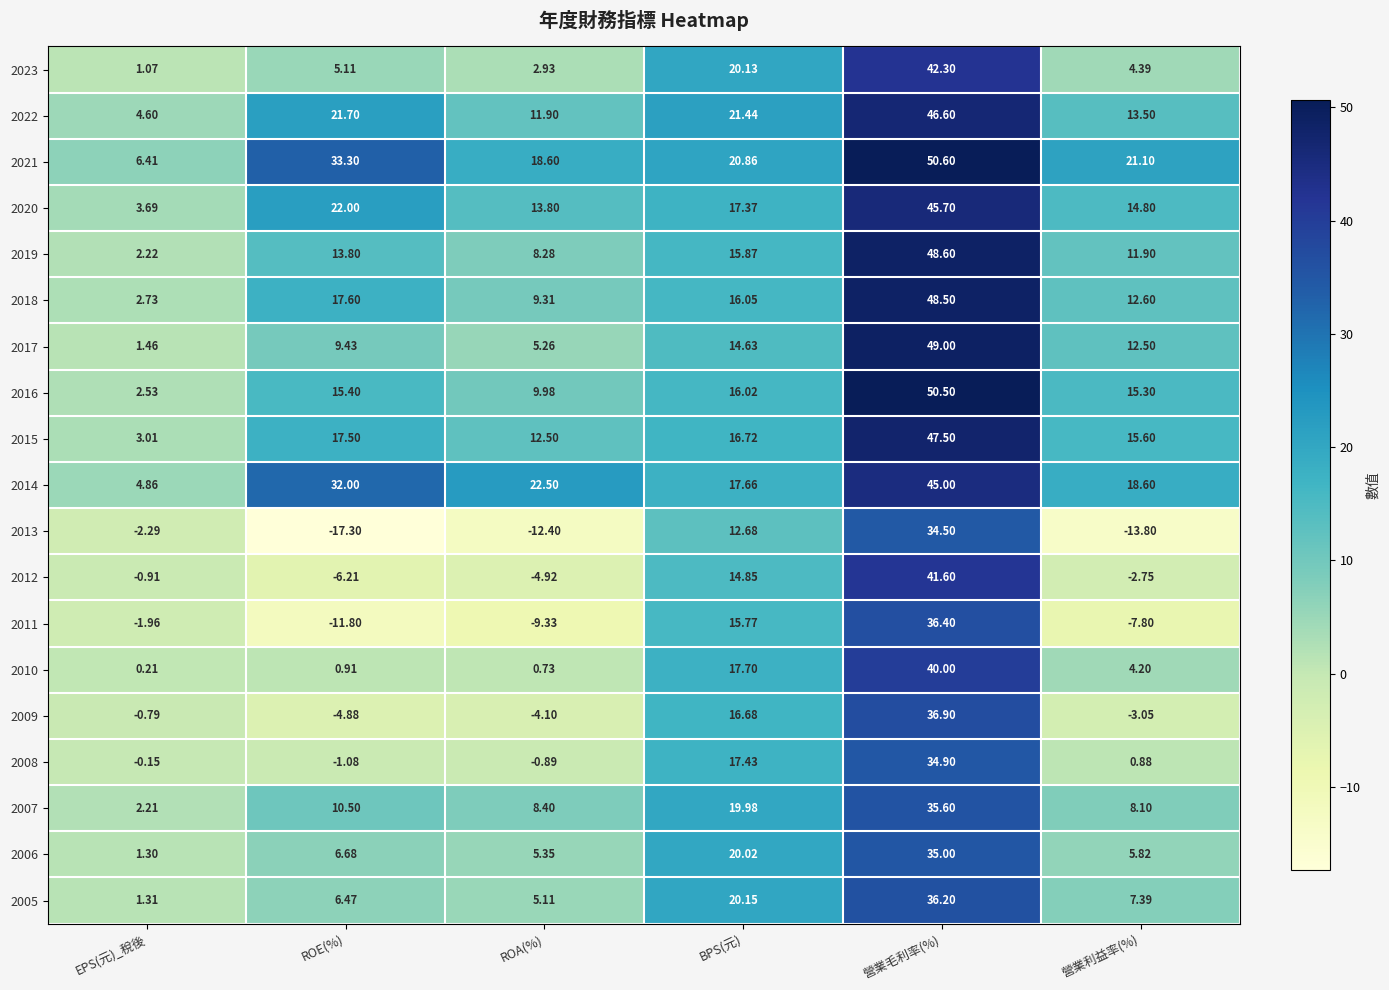

At which category is the sum across all series the highest?

營業毛利率(%)